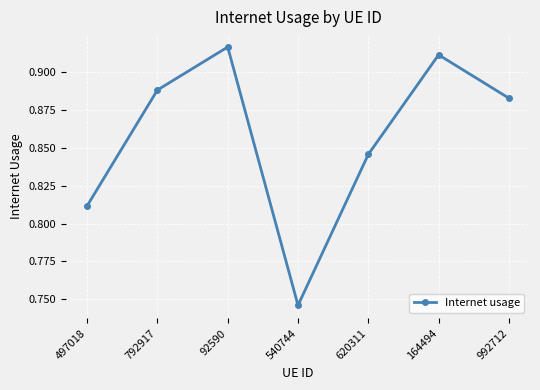

The chart shows a value of 0.3 at 792917. True or false?

False